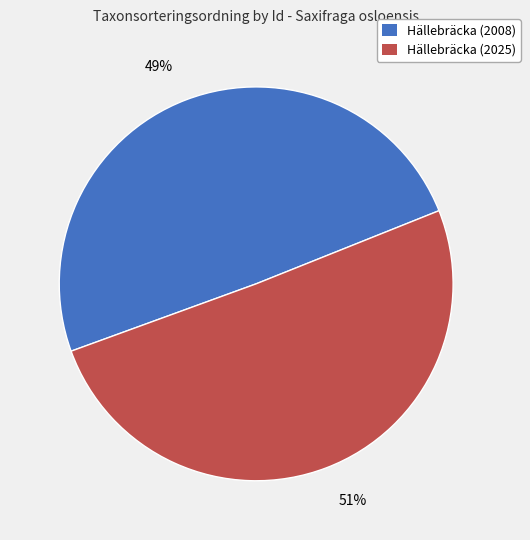

To the nearest percent, what is the average slice percentage?

50%